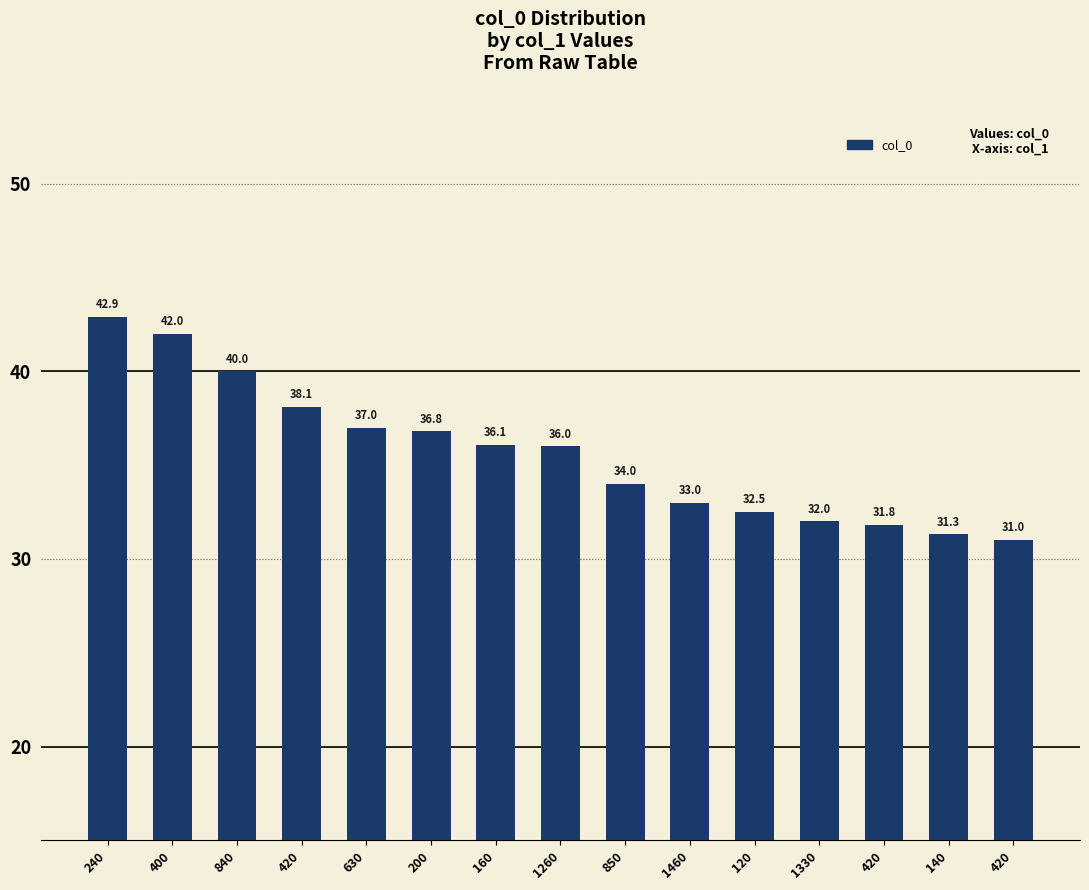

What is the value of the 2nd bar from the left?

42.0